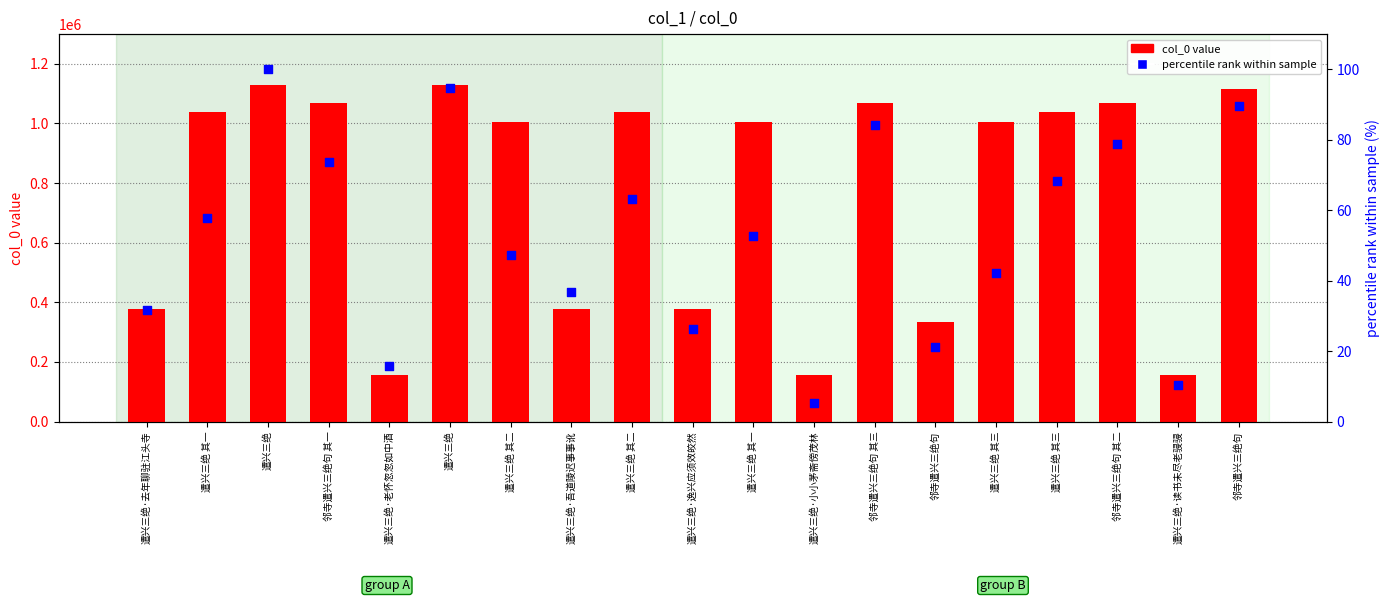

Is the value of col_0 value at 遣兴三绝 其二 greater than the value of percentile rank within sample at 遣兴三绝 其二?

Yes